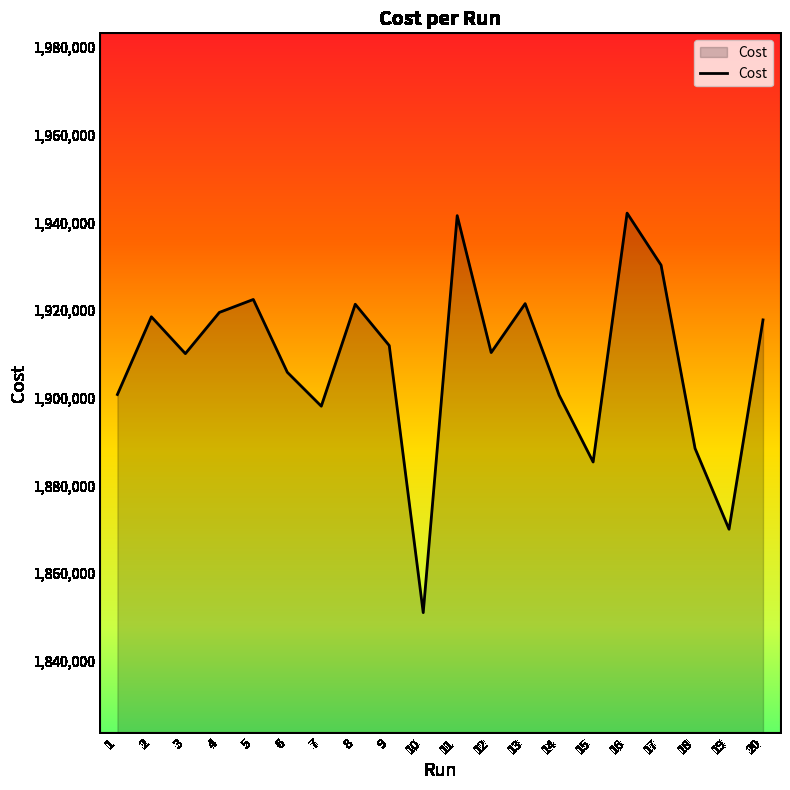

Is it true that the value at 20 is 1917786.0?

True